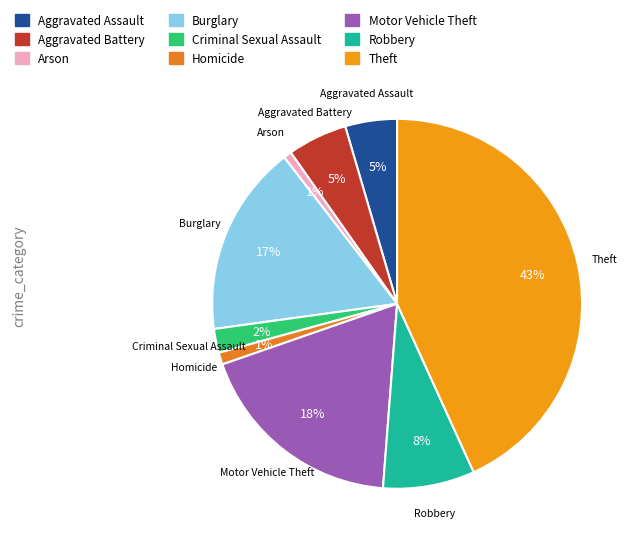

Do Arson and Theft together represent more than half of the pie?

No